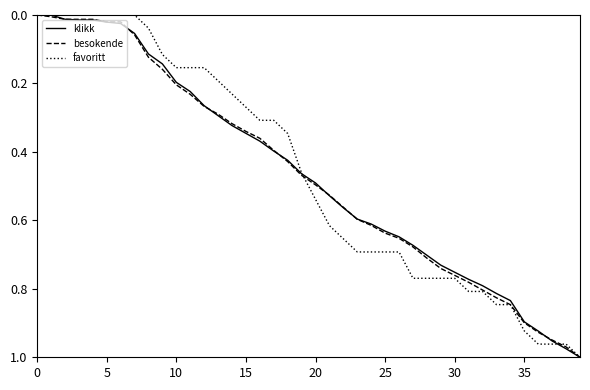

Is it true that klikk equals 0.5 at 20?

True